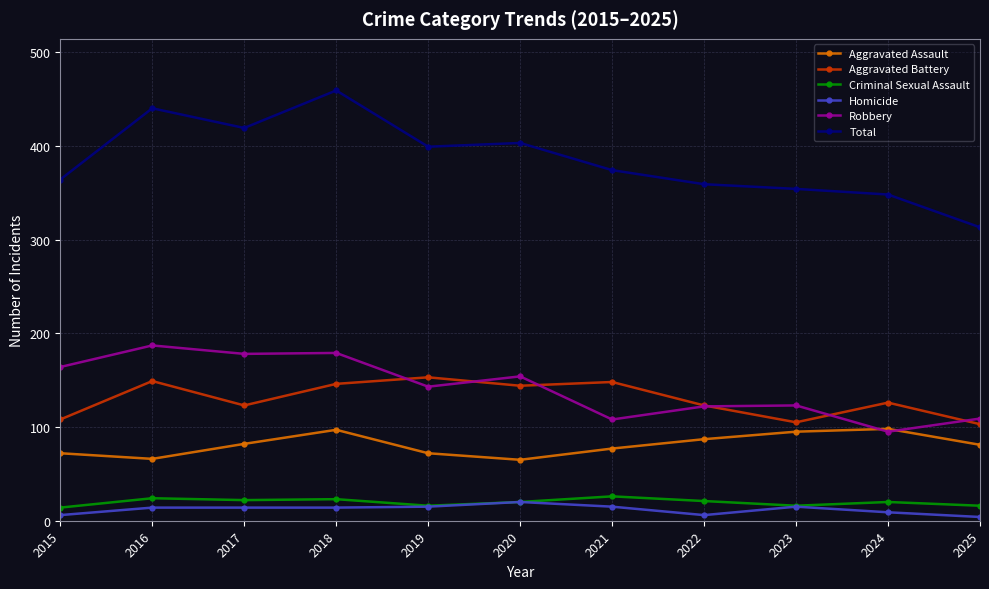

At which category does the chart reach its peak across all series?

2018